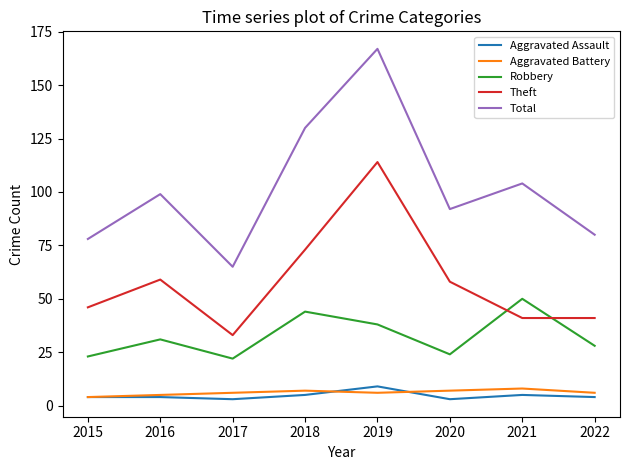

What is the lowest value of the Aggravated Assault series?

3